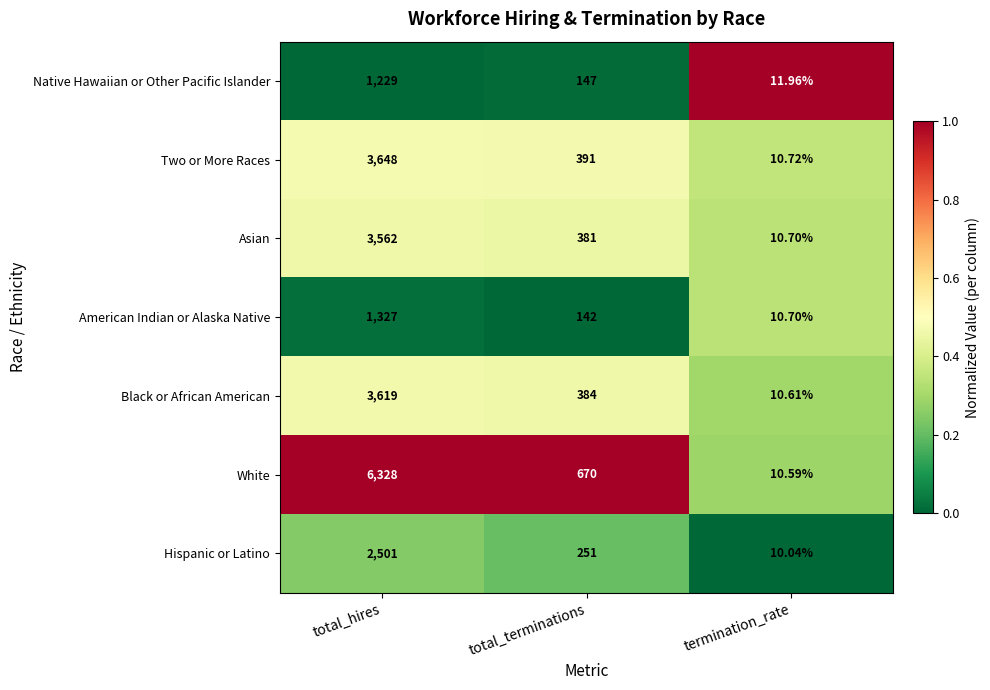

Which series has the largest range (max minus min)?

White